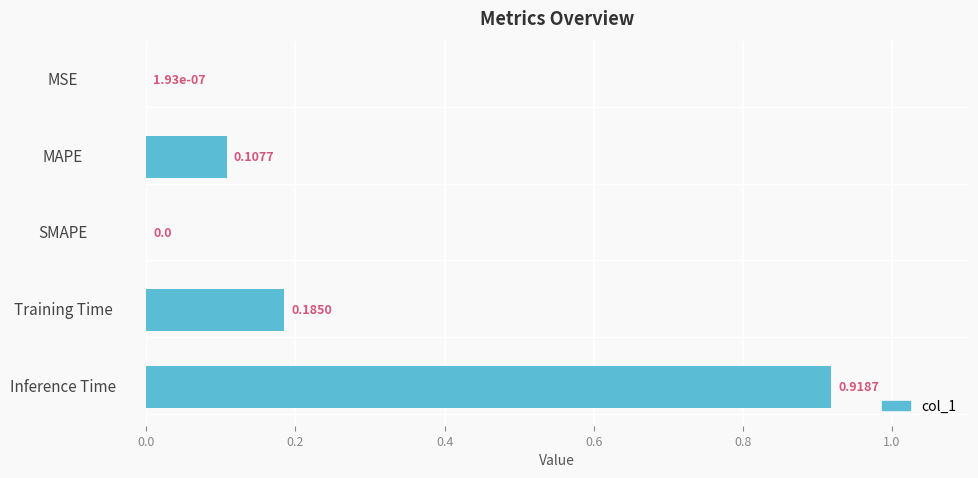

What is the sum of all values?

1.2